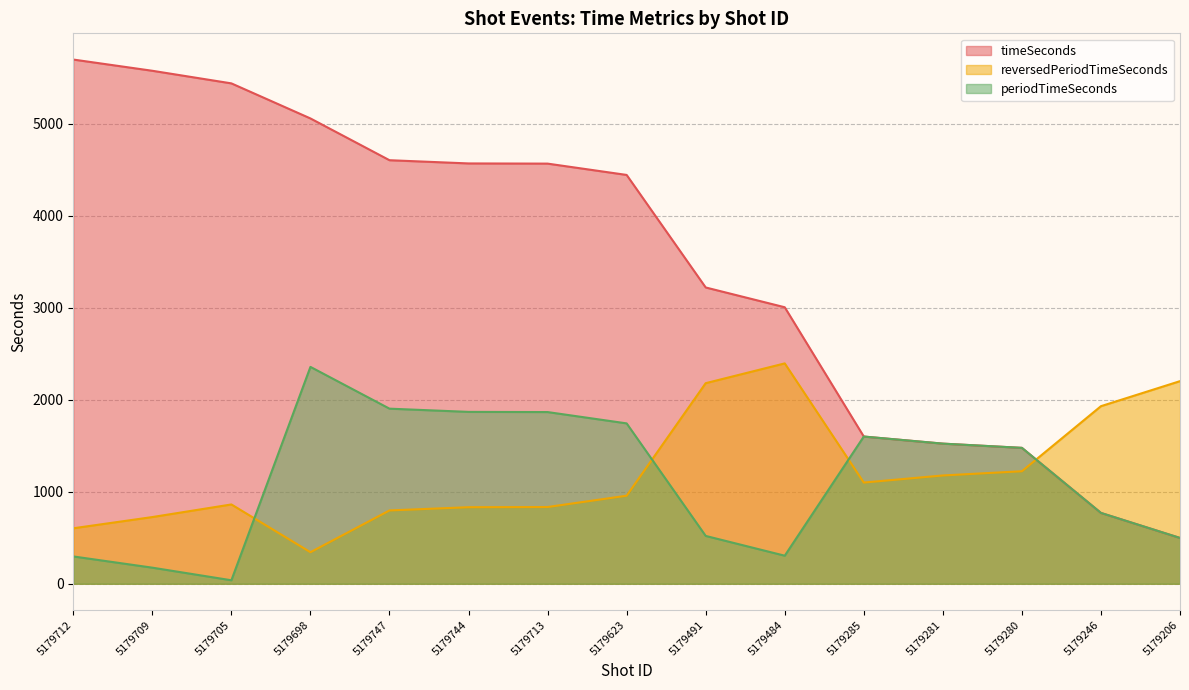

At 5179623, list the series in order from smallest to largest.

reversedPeriodTimeSeconds, periodTimeSeconds, timeSeconds